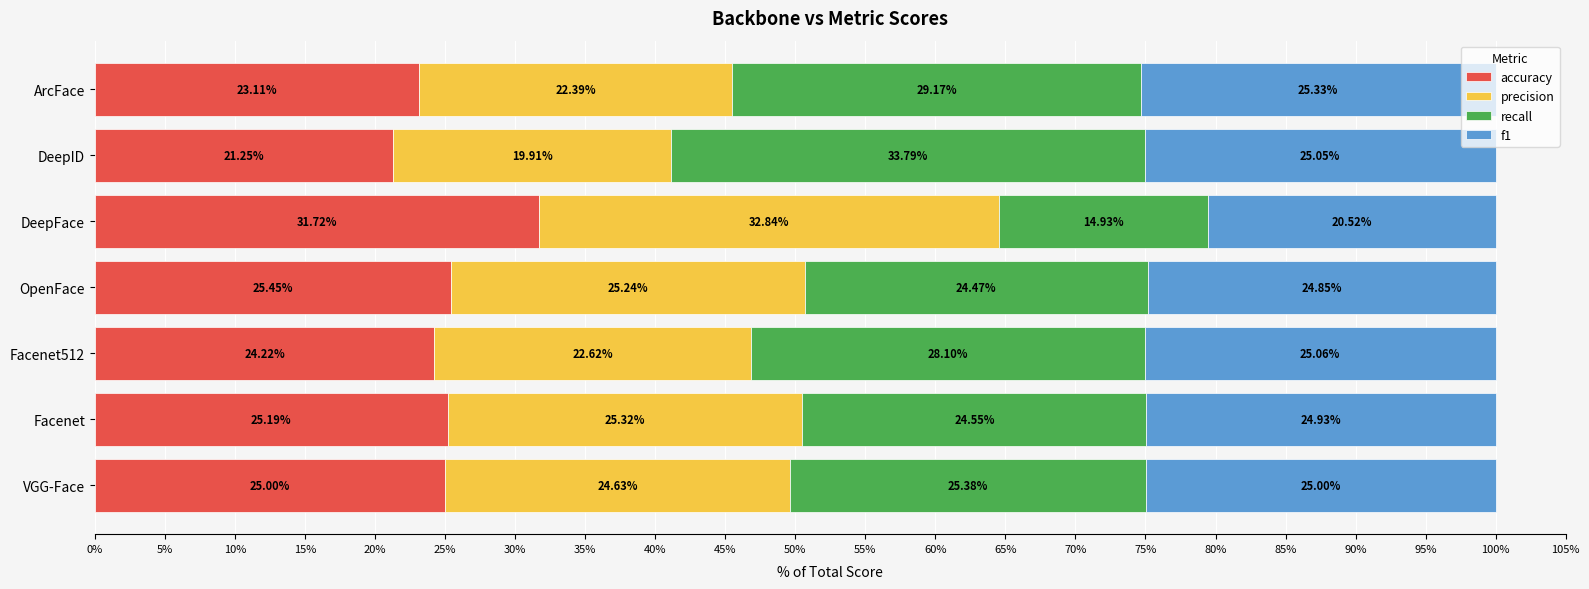

What is the sum of all accuracy values?

175.9